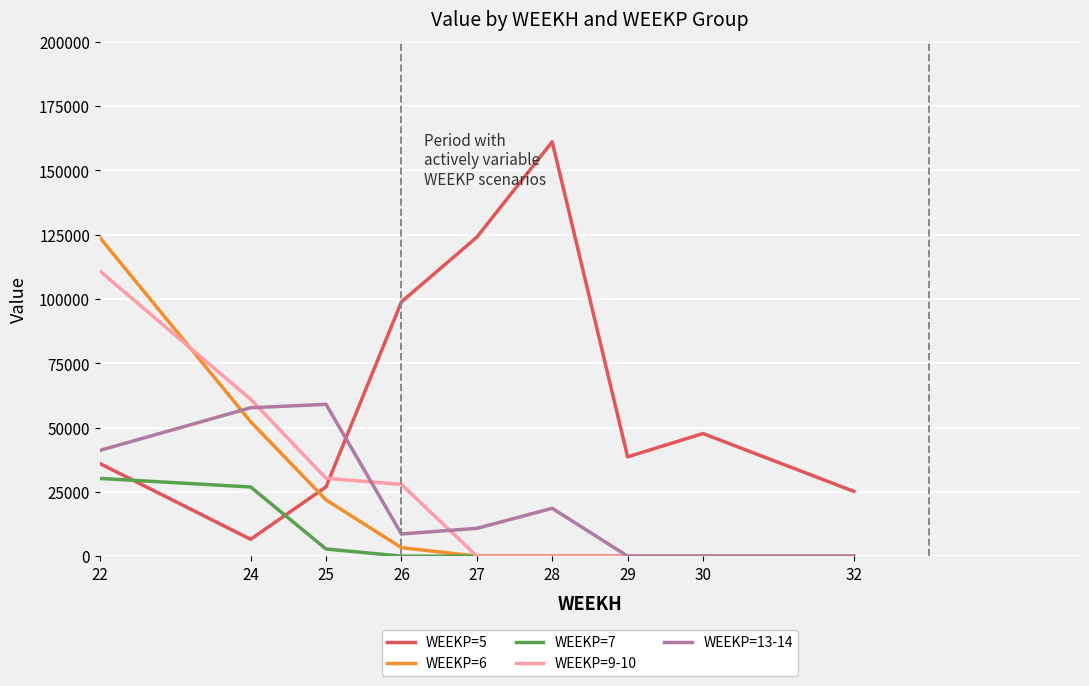

Which series has the largest range (max minus min)?

WEEKP=5